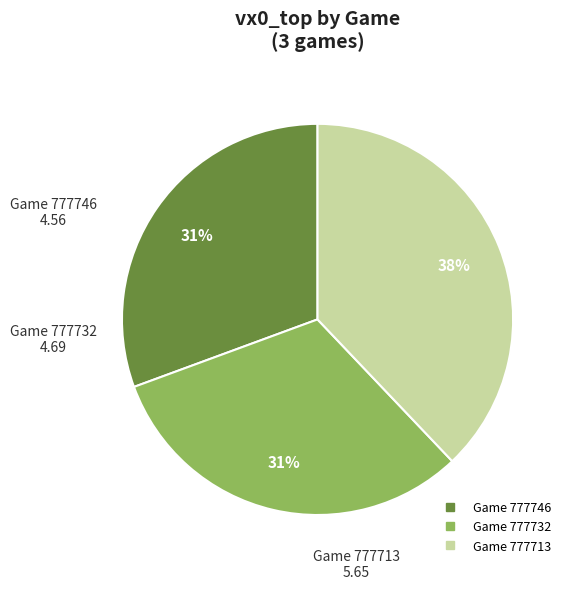

To the nearest percent, what is the difference between the largest and smallest slice percentages?

7%